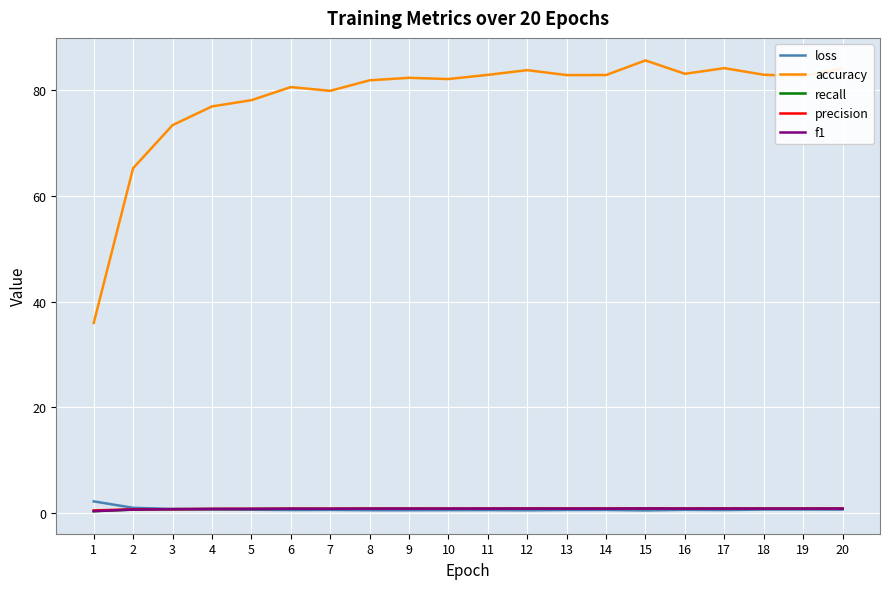

What is the minimum value shown in the chart?

0.4